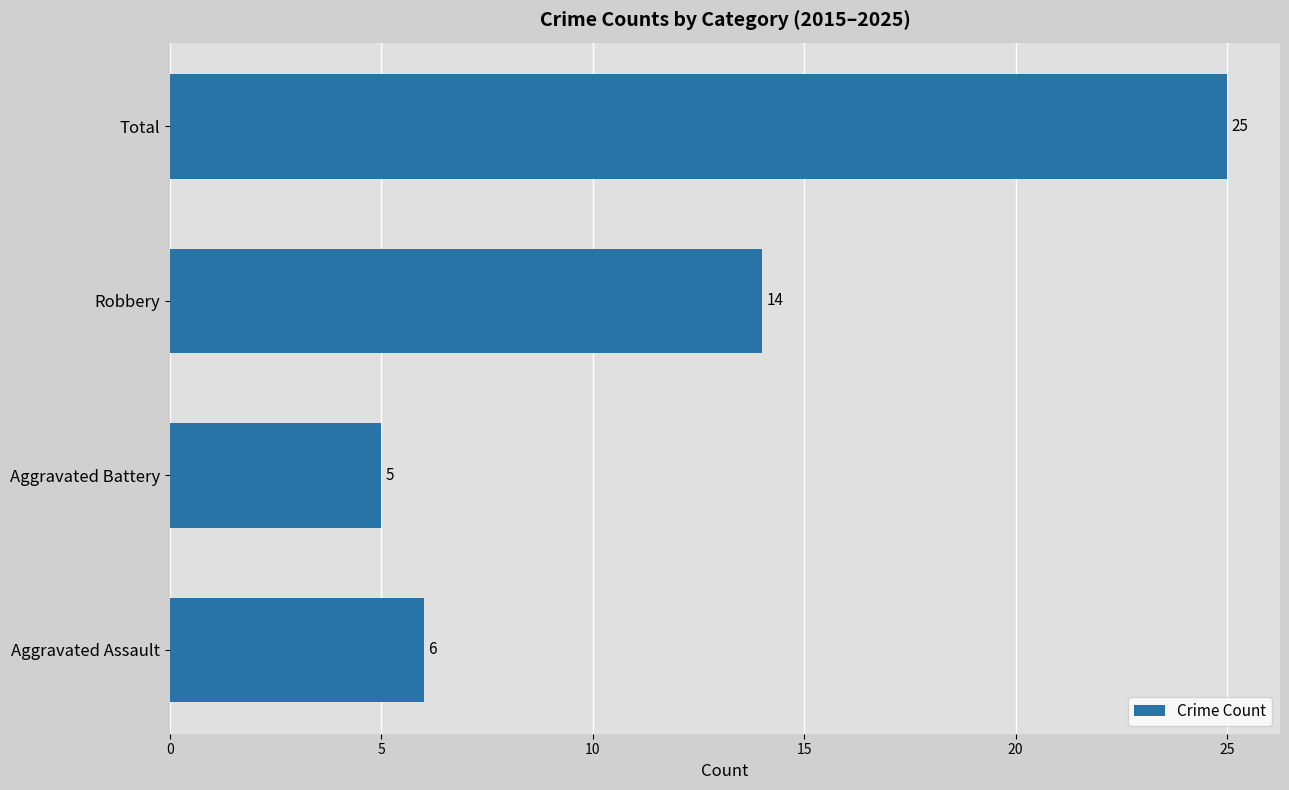

Which has a higher value, Aggravated Assault or Robbery?

Robbery